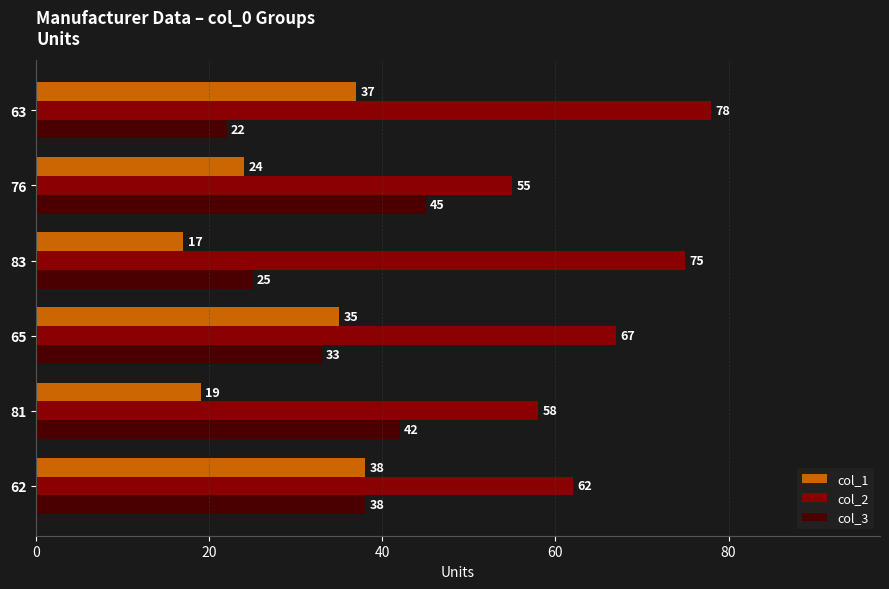

List the series in order of their peak value, highest first.

col_2, col_3, col_1